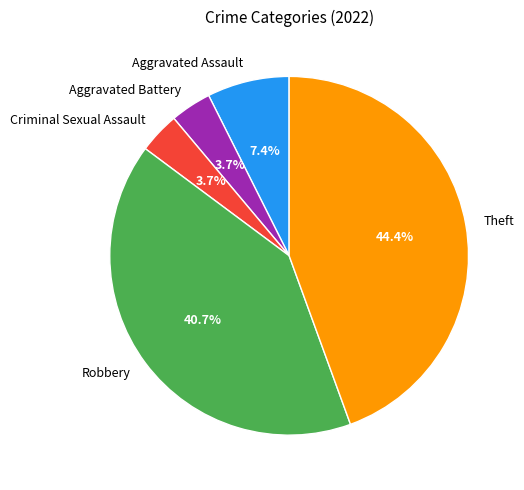

What percentage is NOT represented by Robbery?

59.3%